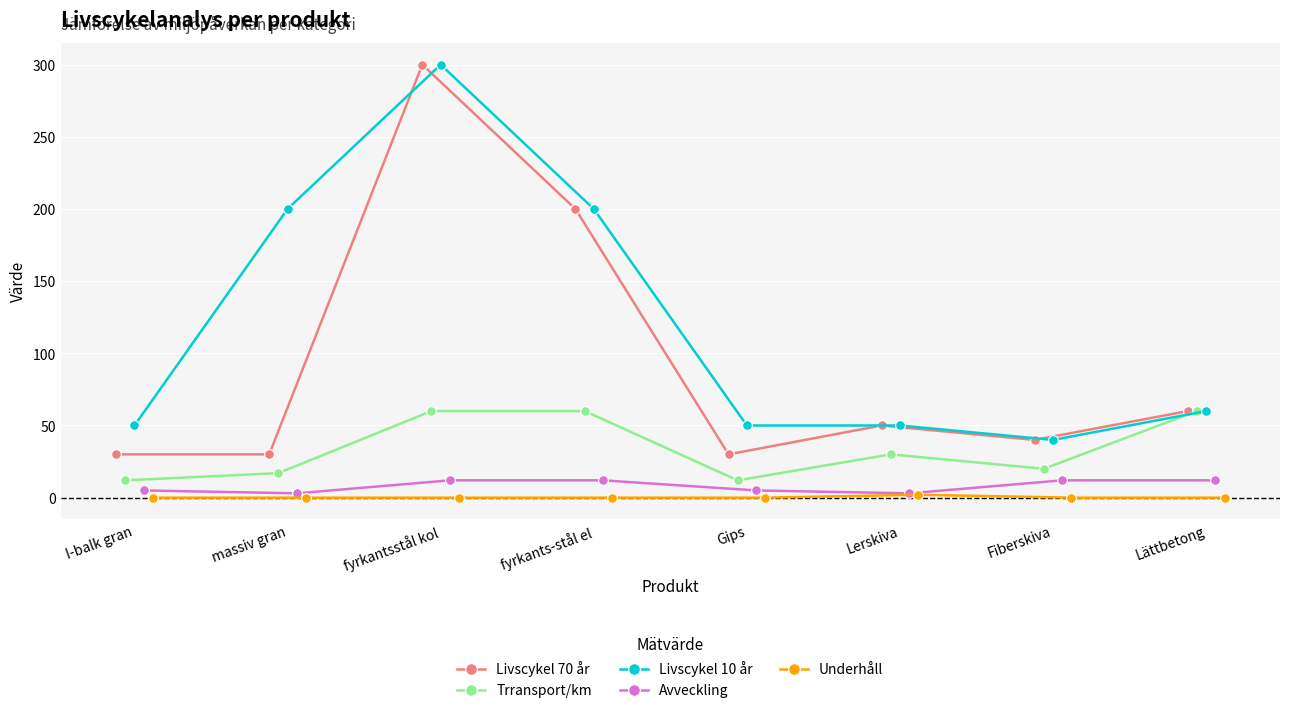

True or false: Livscykel 70 år has more than 1 points higher than both neighbors.

True